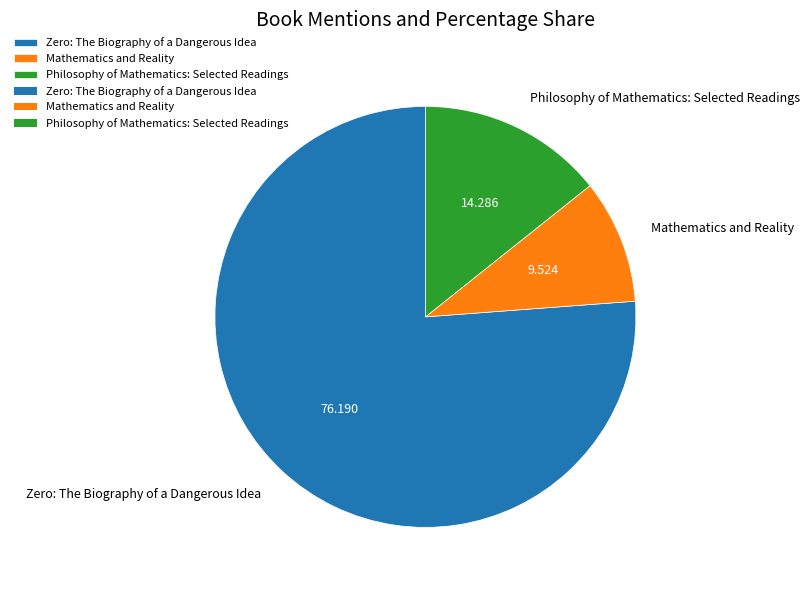

The Mathematics and Reality slice represents 17% of the pie. True or false?

False